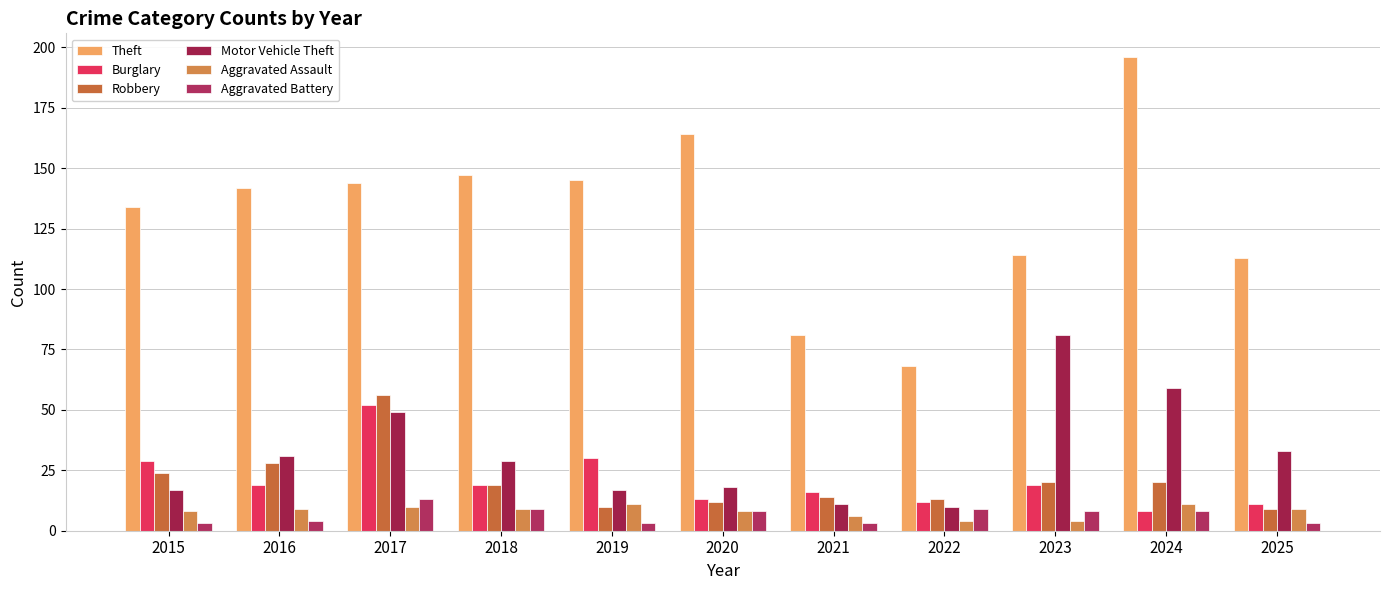

What are all the series names shown in the legend?

Theft, Burglary, Robbery, Motor Vehicle Theft, Aggravated Assault, Aggravated Battery